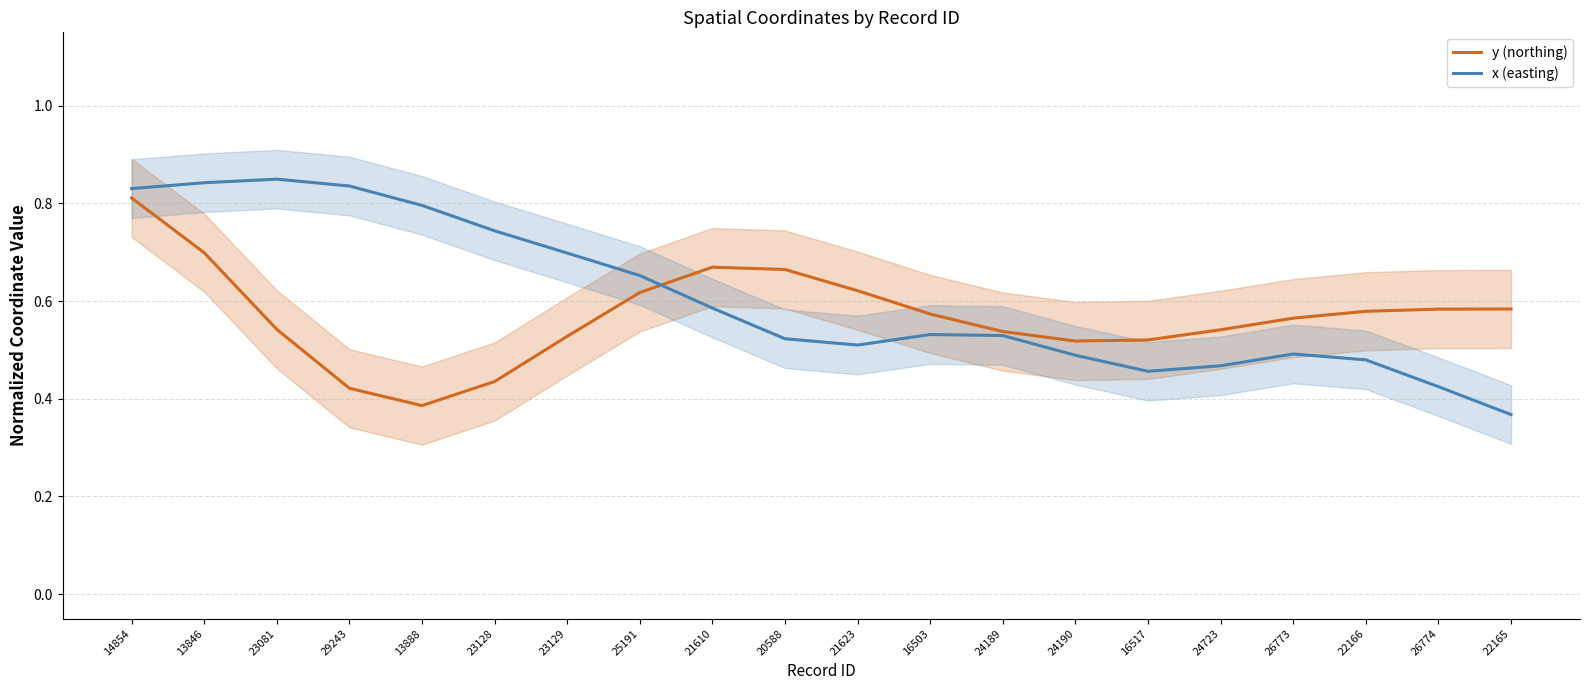

True or false: y (northing) and x (easting) intersect in this chart.

True